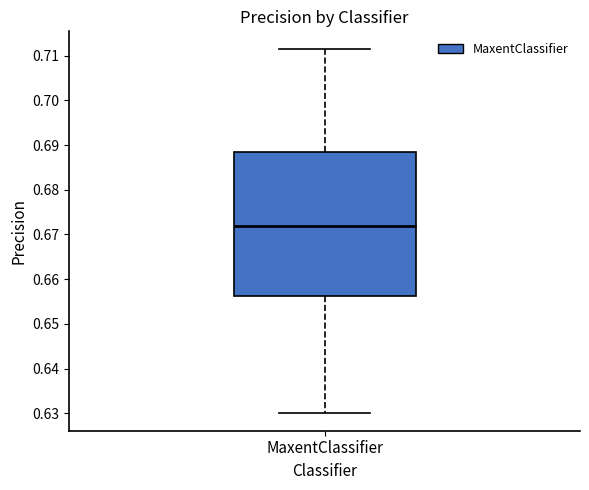

Transcribe this box plot: give where the median line is, the range the box spans, and where the two whiskers end, as read against the y-axis. The values are not printed on the chart, so give them approximately, as read against the axis.

median 0.672, box 0.656 to 0.688, whiskers 0.630 to 0.711